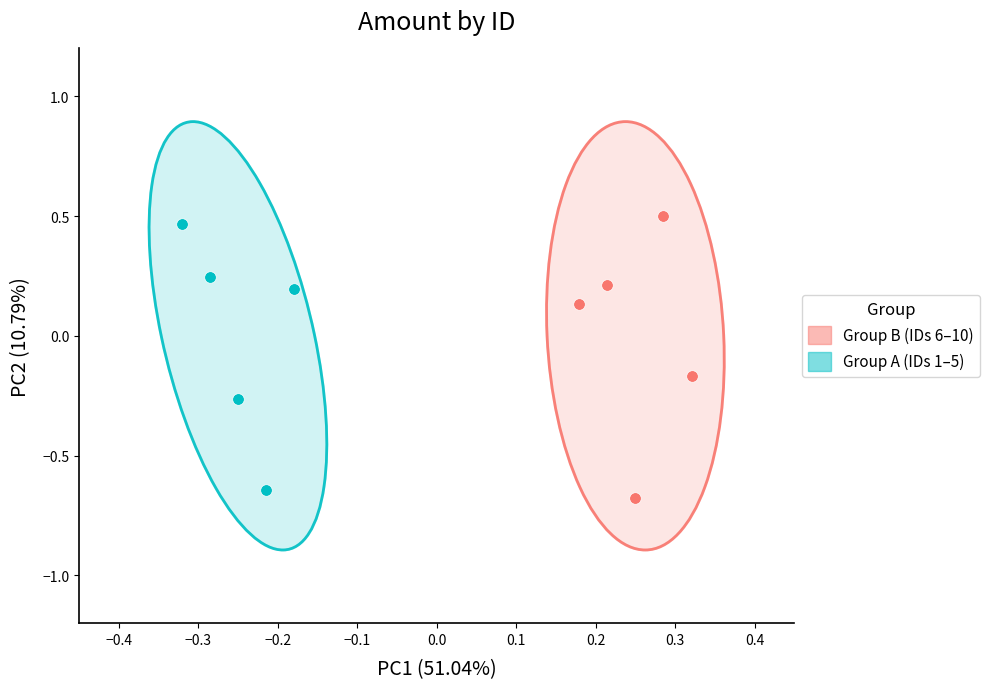

Which series reaches the minimum Y coordinate?

Group B (IDs 6–10)